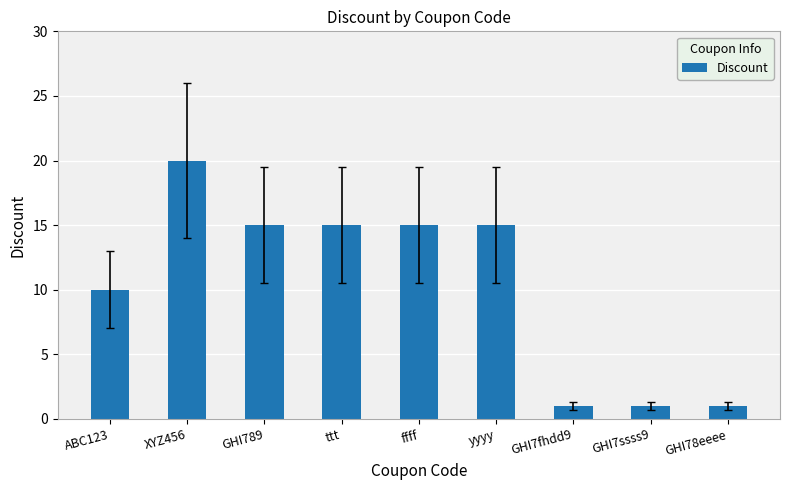

Which has a higher value, GHI7fhdd9 or yyyy?

yyyy